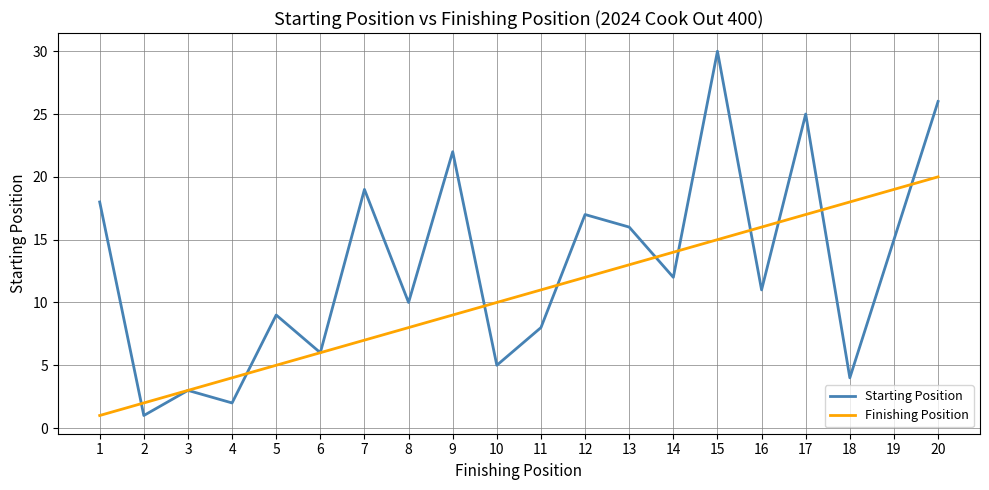

True or false: Starting Position has a value of 2 at 4.

True